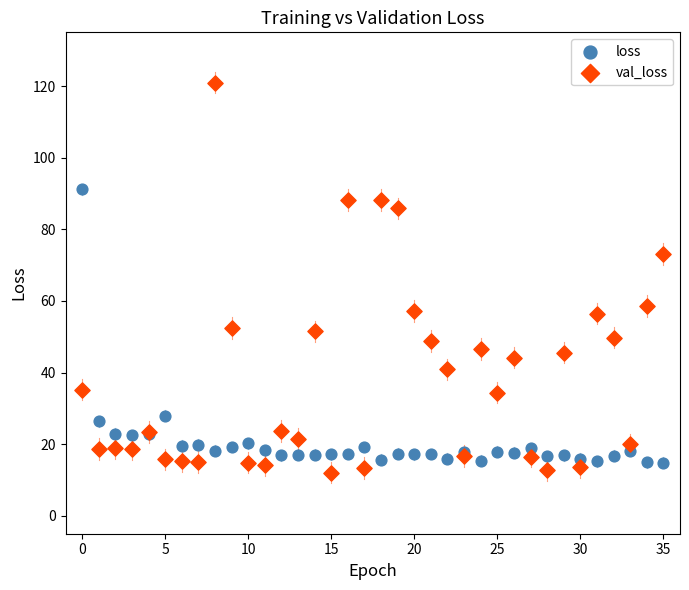

Which series contains the lowest Y value?

val_loss